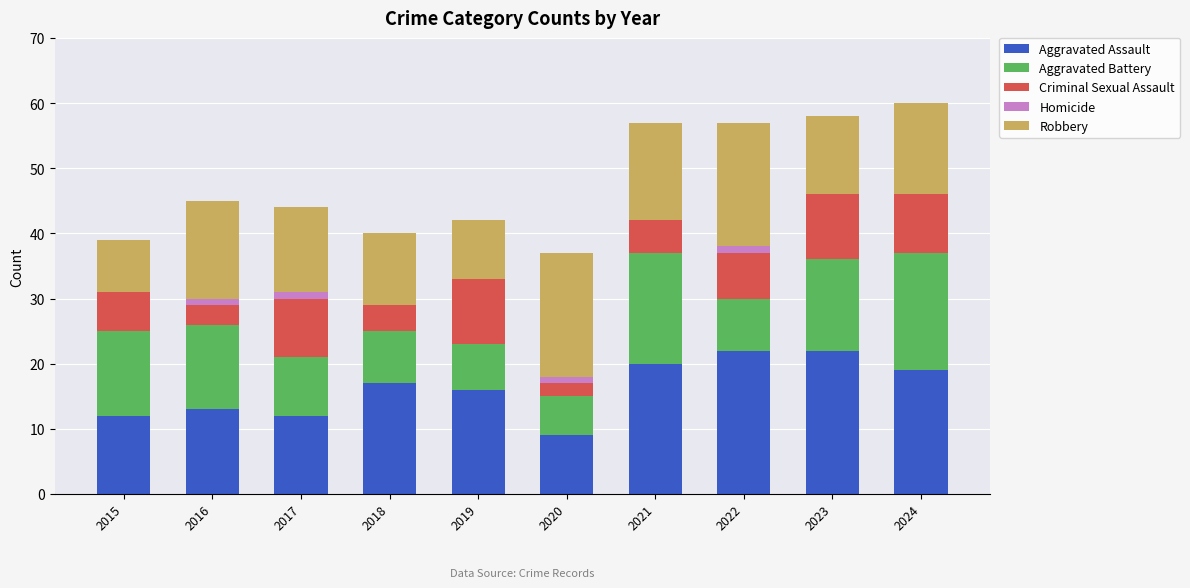

What is the sum of the Aggravated Assault values at 2018 and 2021?

37